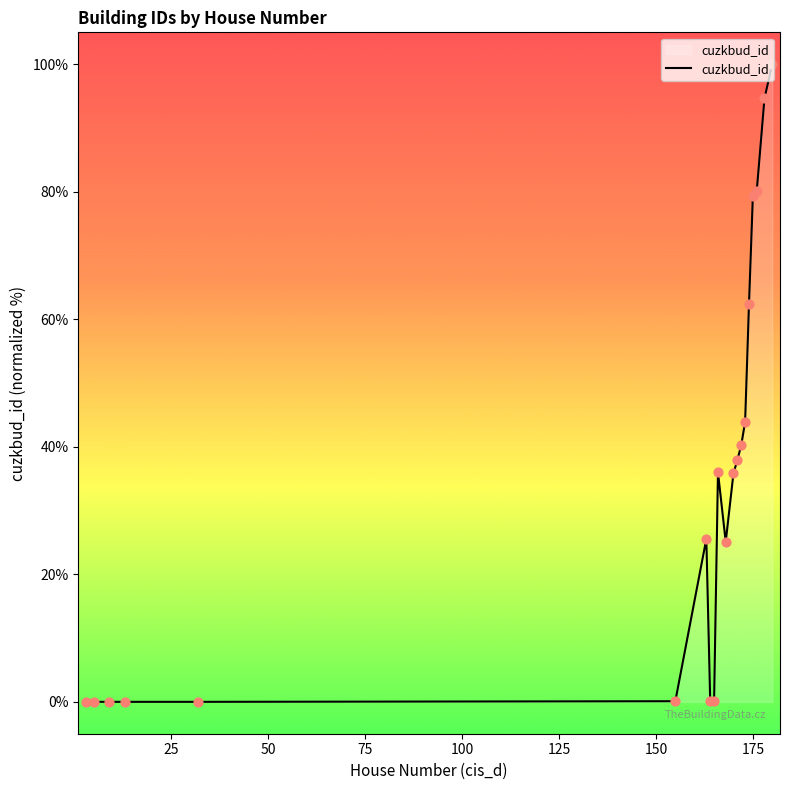

What is the difference between the maximum and minimum values?

100.0